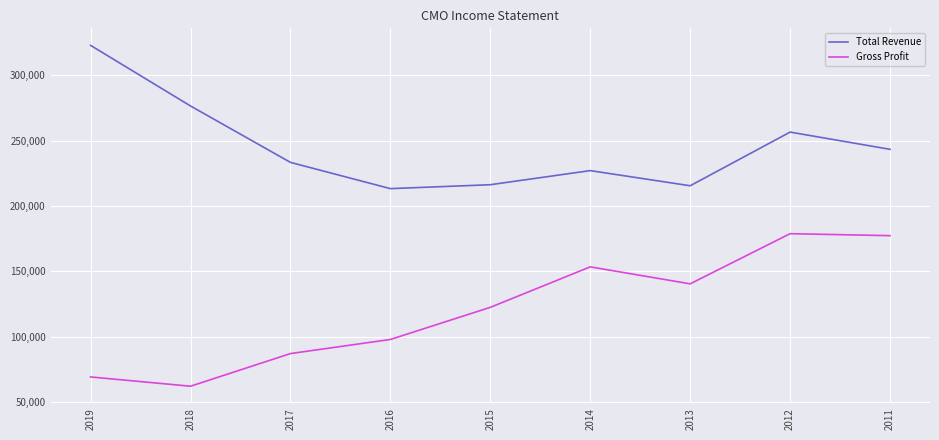

What is the difference between the second highest and second lowest values in the Gross Profit series?

108200